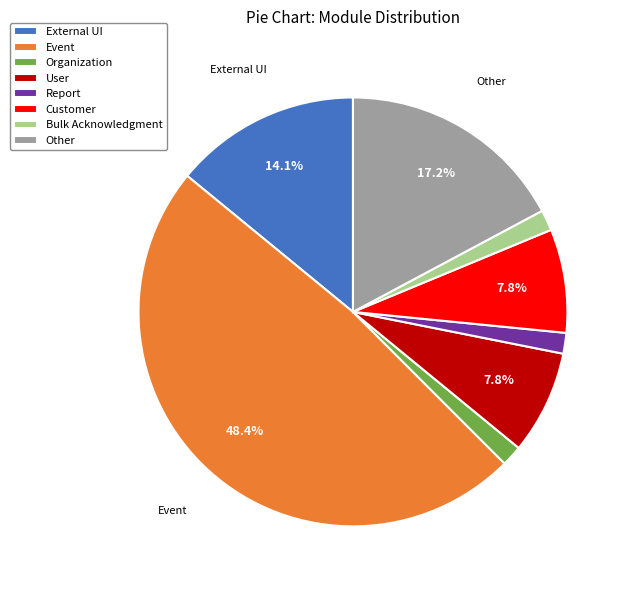

To the nearest percent, what portion does Customer represent?

8%